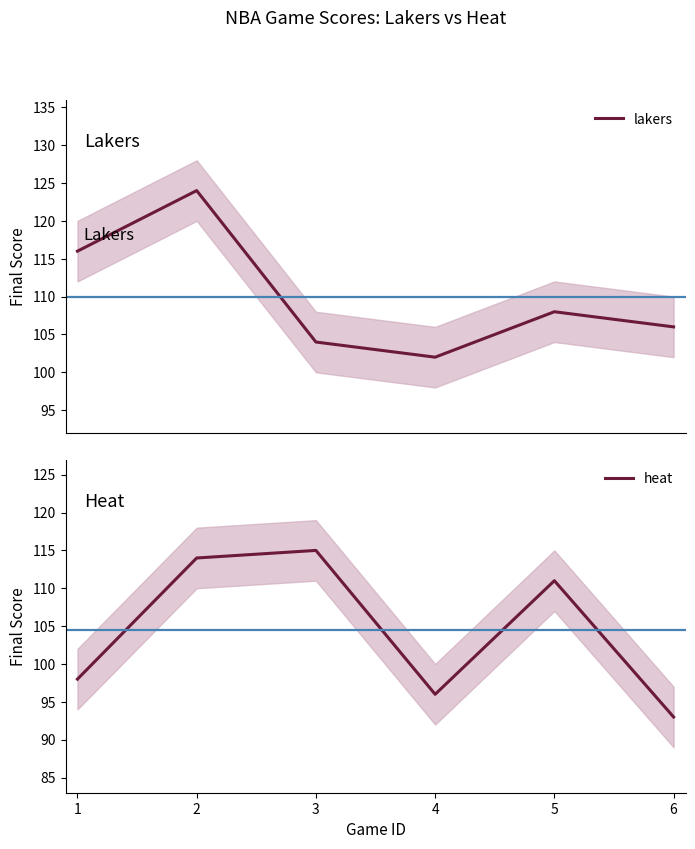

What is the difference between the maximum and second lowest values in the heat series?

19